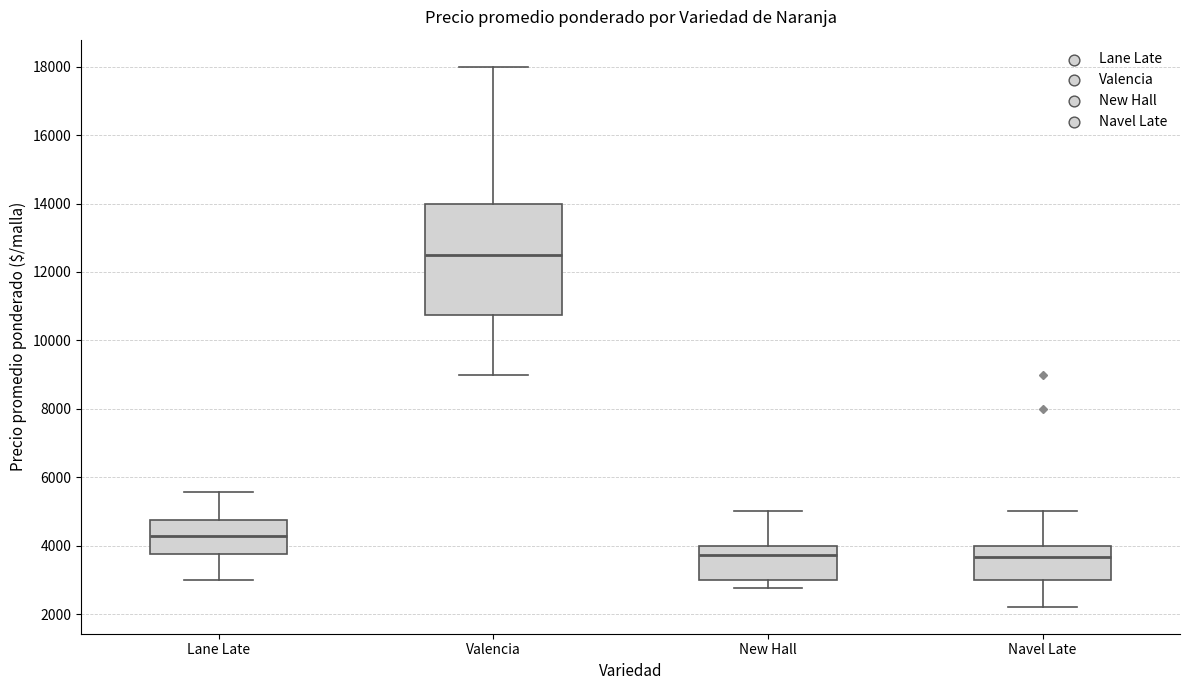

Reading left to right, read every box against the y-axis: the position of its median line, the range the box covers, and the ends of its whiskers. The values are not printed on the chart, so give them approximately, as read against the axis.

Lane Late: median 4200, box 3800 to 4800, whiskers 3000 to 5600
Valencia: median 12600, box 10800 to 14000, whiskers 9000 to 18000
New Hall: median 3800, box 3000 to 4000, whiskers 2800 to 5000
Navel Late: median 3600, box 3000 to 4000, whiskers 2200 to 5000